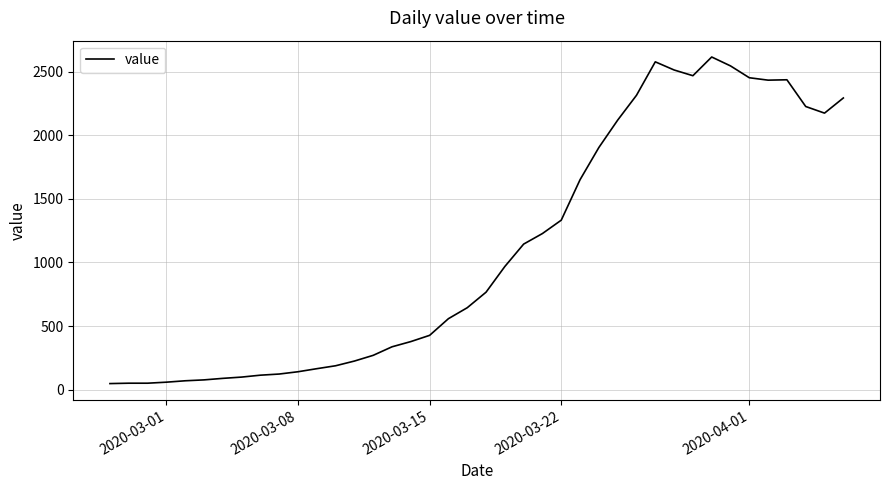

What is the maximum value shown in the chart?

2614